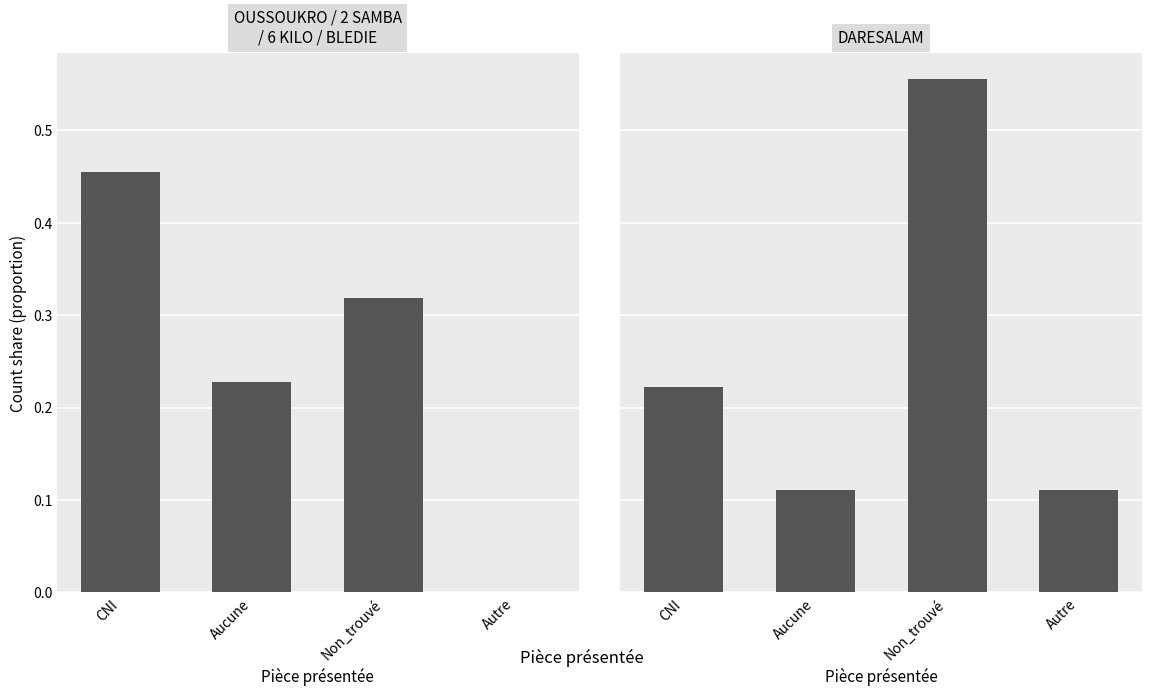

Rank the categories by value from highest to lowest.

Non_trouvé, CNI, Aucune, Autre